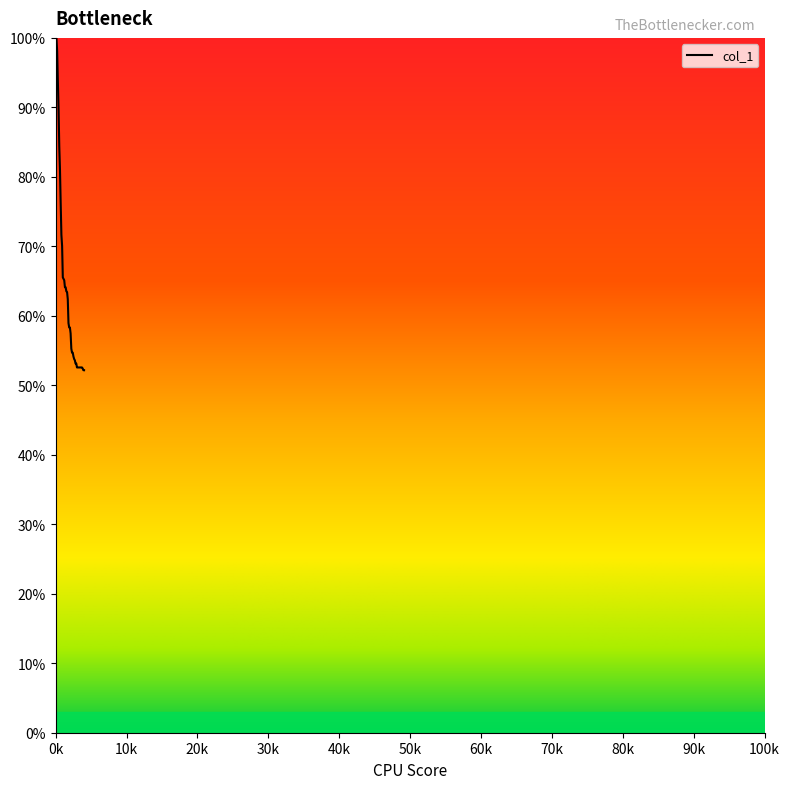

What is the difference between the maximum and minimum values?

47.8